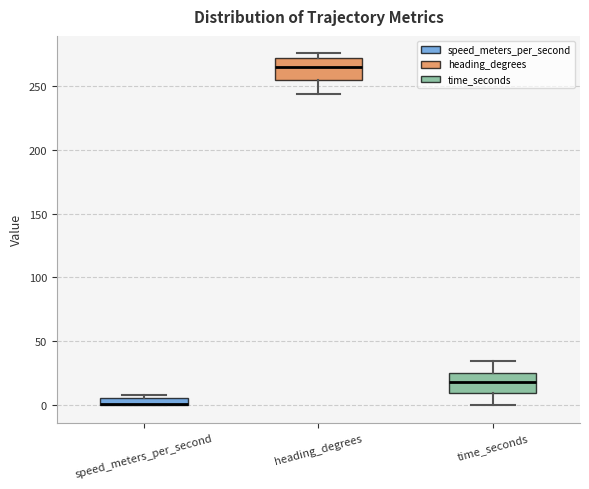

Where is the lower edge of the box for speed_meters_per_second on the y-axis? The values are not printed on the chart, so give them approximately, as read against the axis.

0